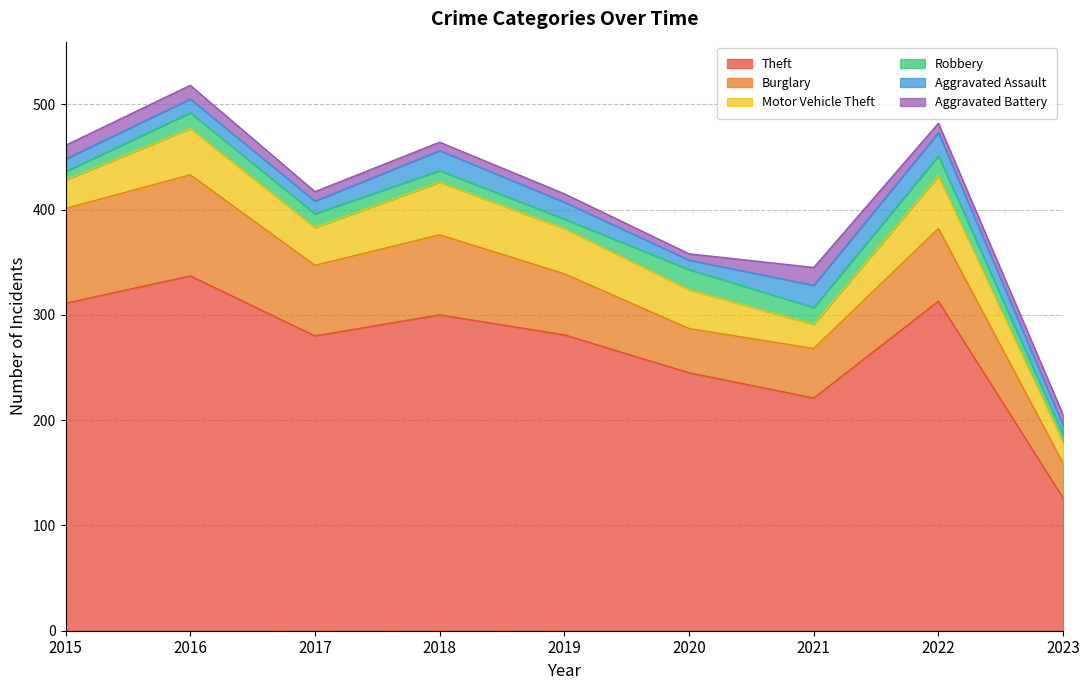

Where is the first local maximum for Aggravated Assault?

2016